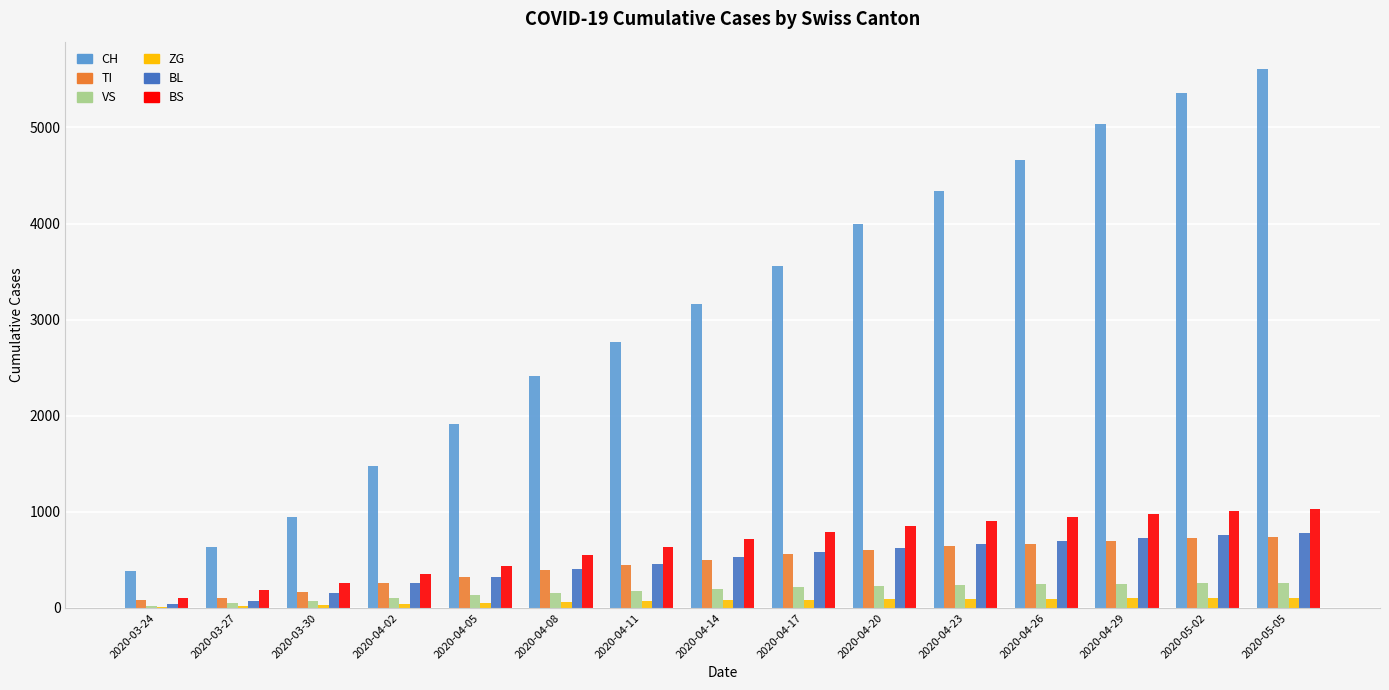

What is the greatest value displayed?

5612